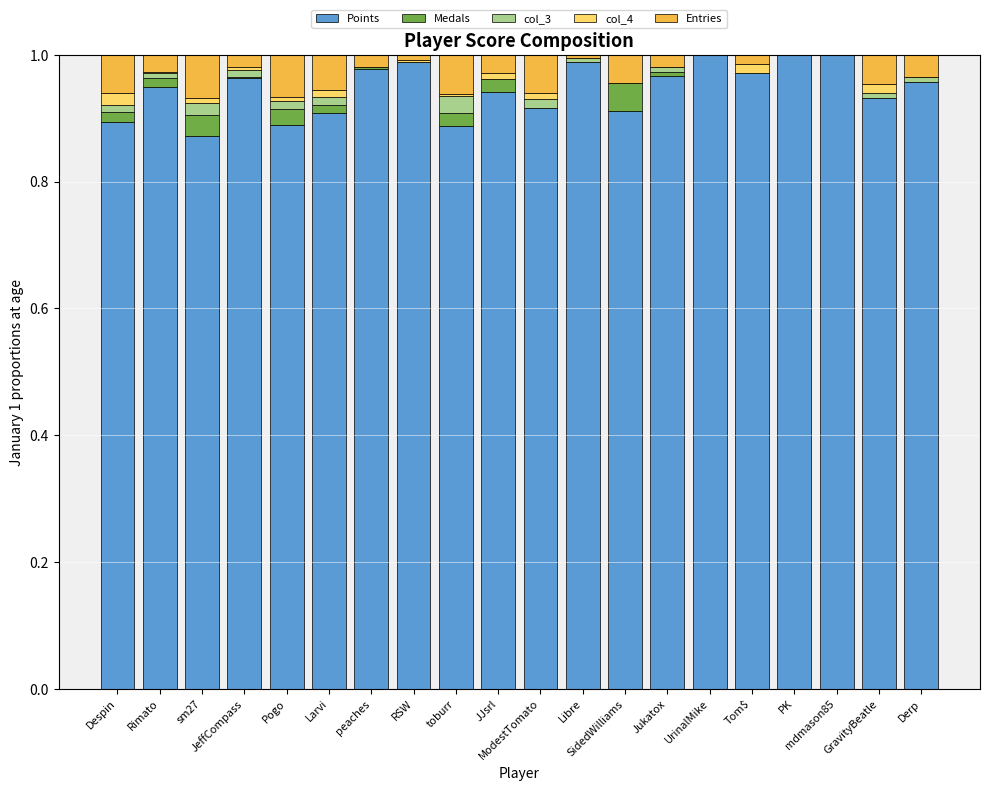

Is it true that col_3 equals 0.0 at ModestTomato?

True